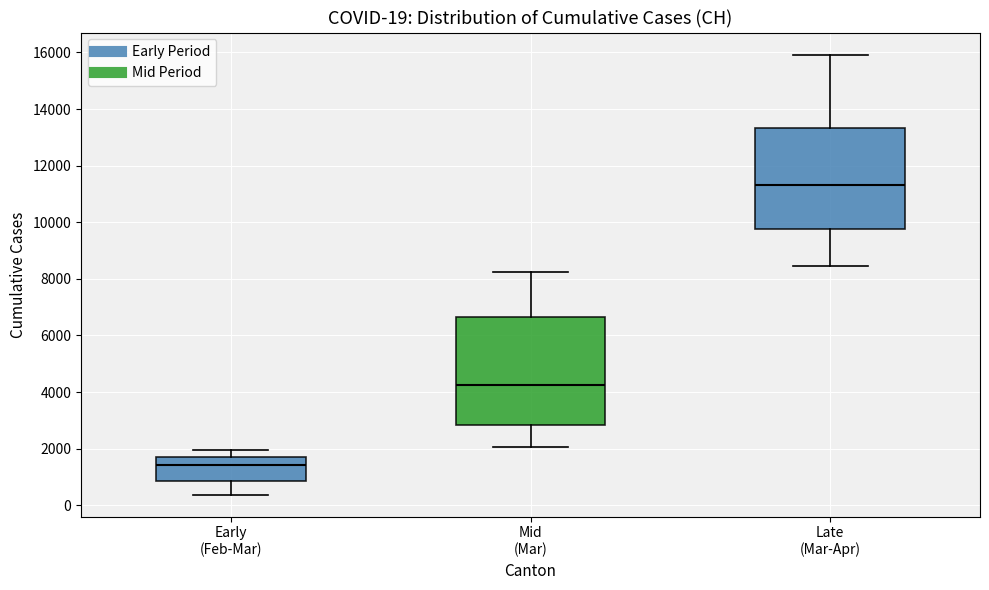

Which box's median line is the lowest?

Early (Feb-Mar)